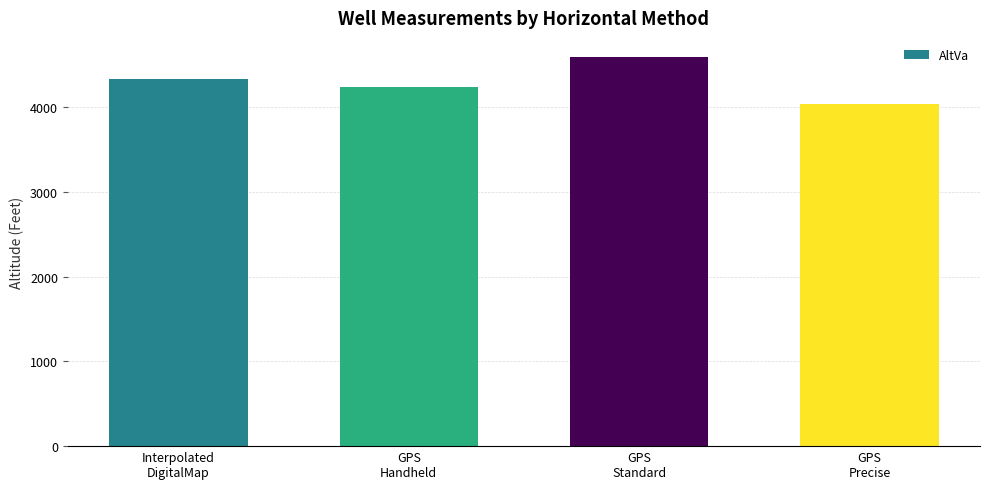

Is it true that the value at GPS
Handheld is 7258?

False